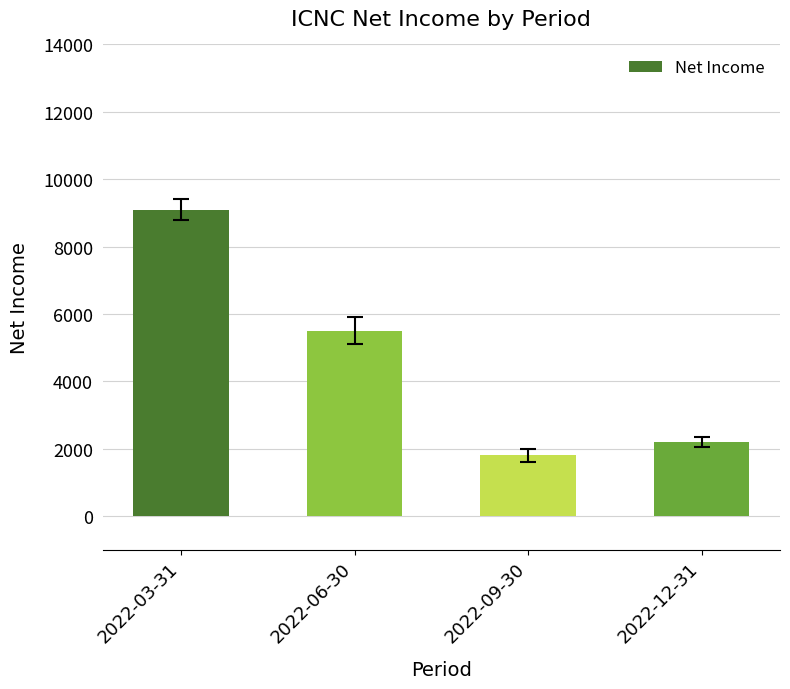

How many categories are shown in the chart?

4